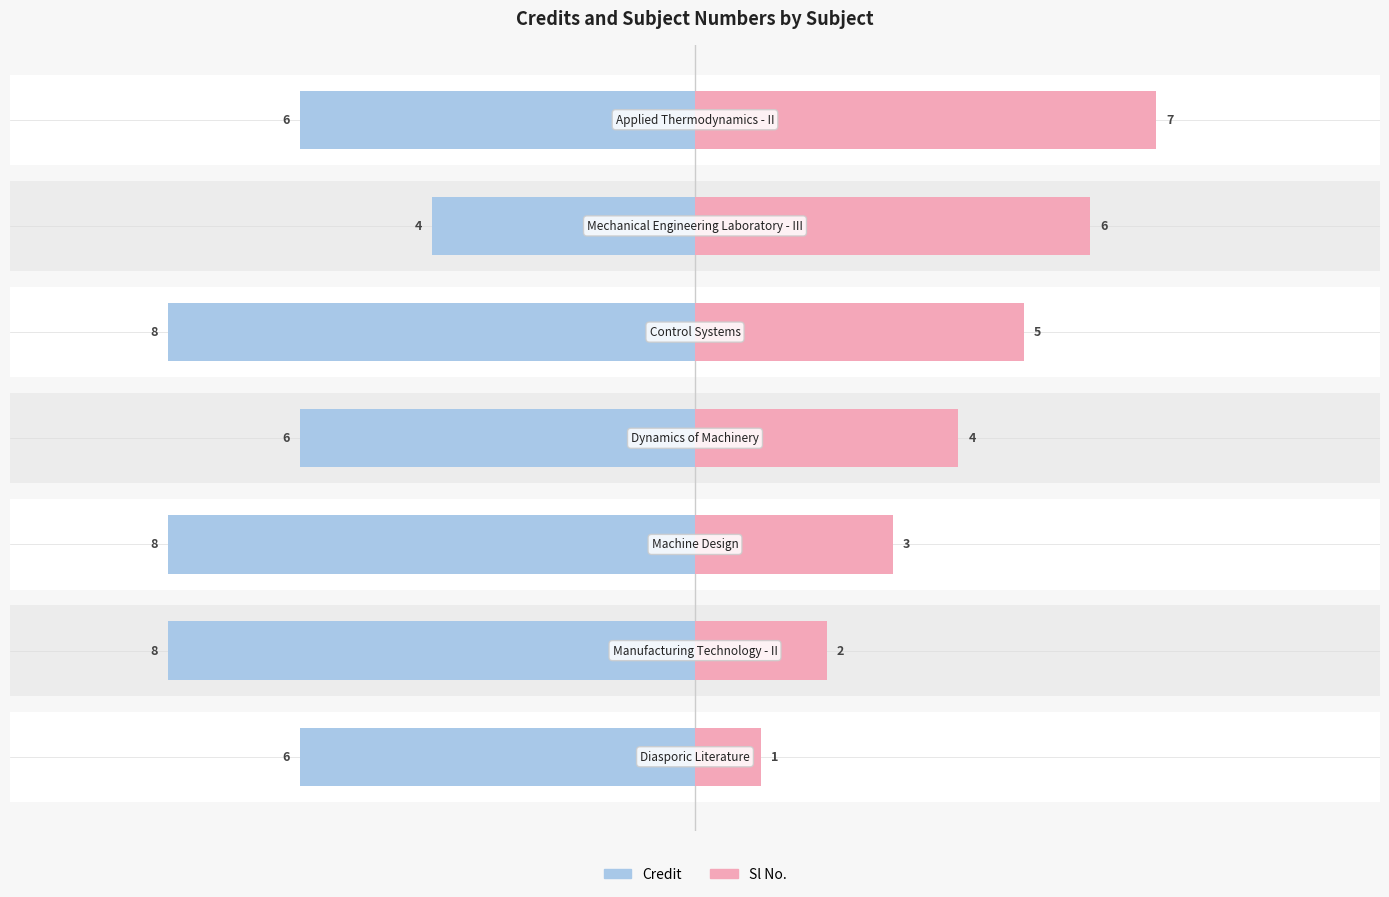

Count the number of data series in this chart.

2